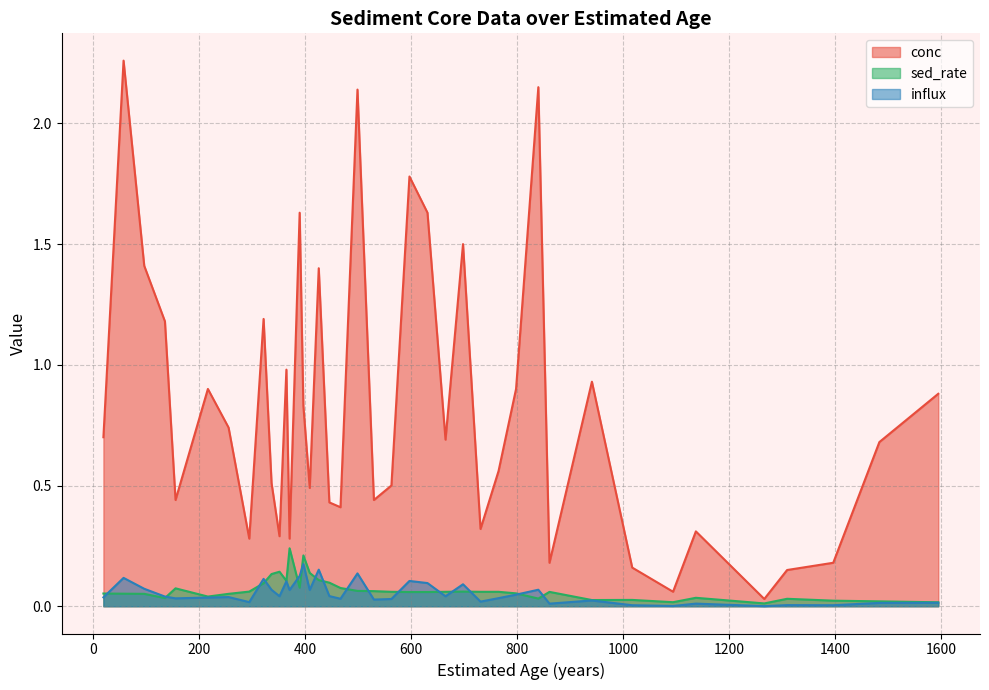

What is the difference between the highest and lowest values at 631?

1.6